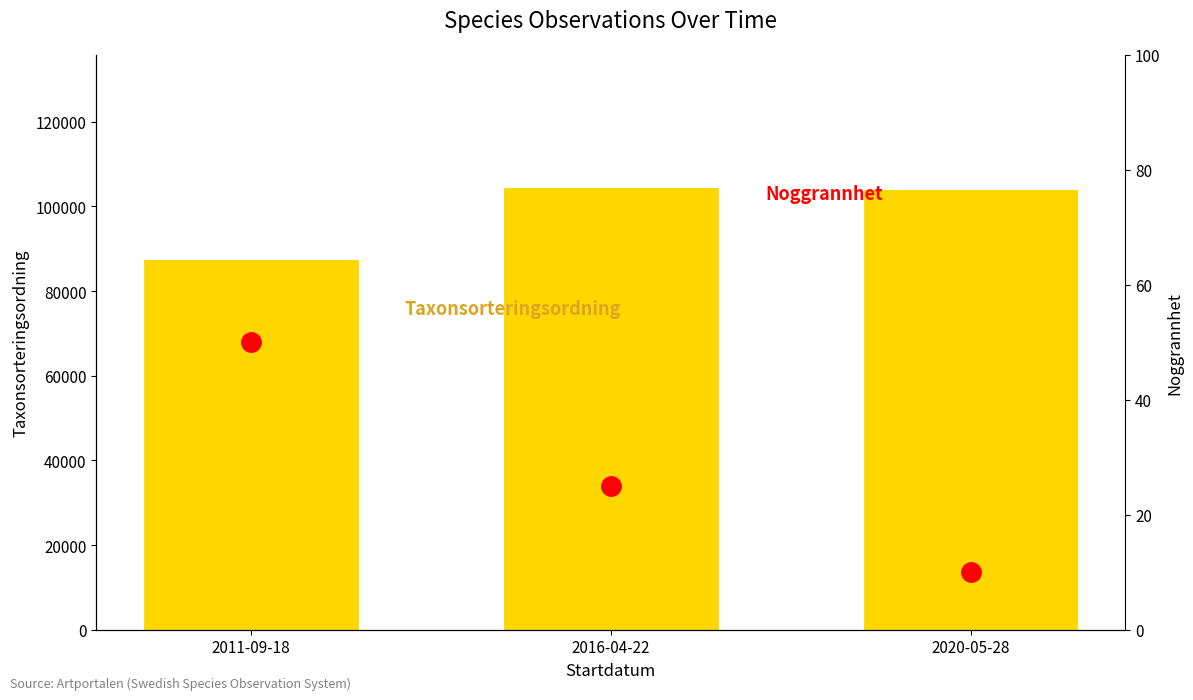

What is the label of the 1st bar from the right?

2020-05-28